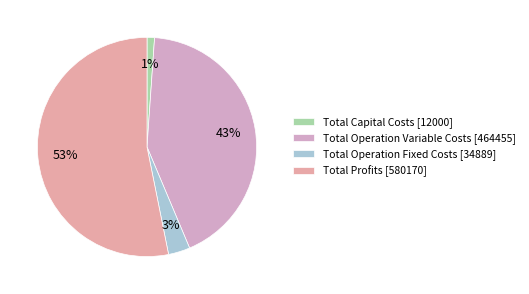

What percentage is the Total Operation Variable Costs slice, to the nearest percent?

43%